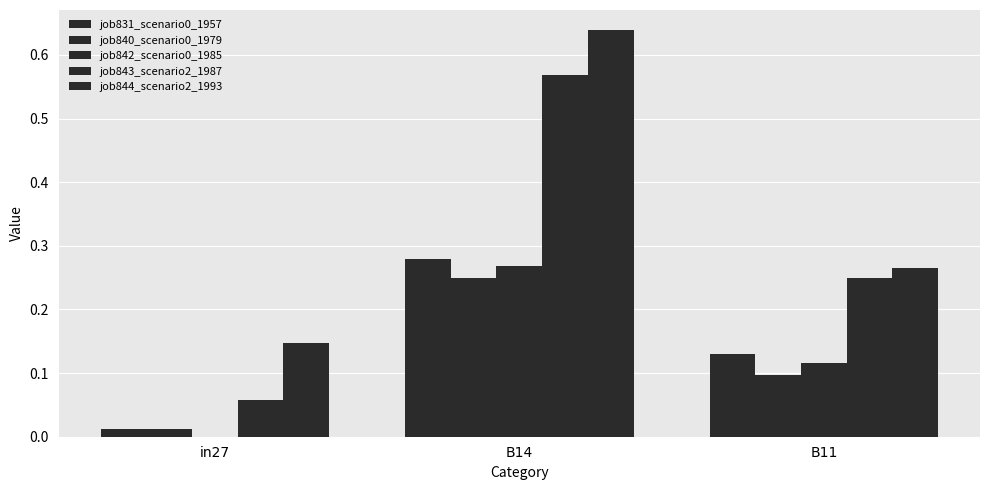

How many groups of bars are there?

3